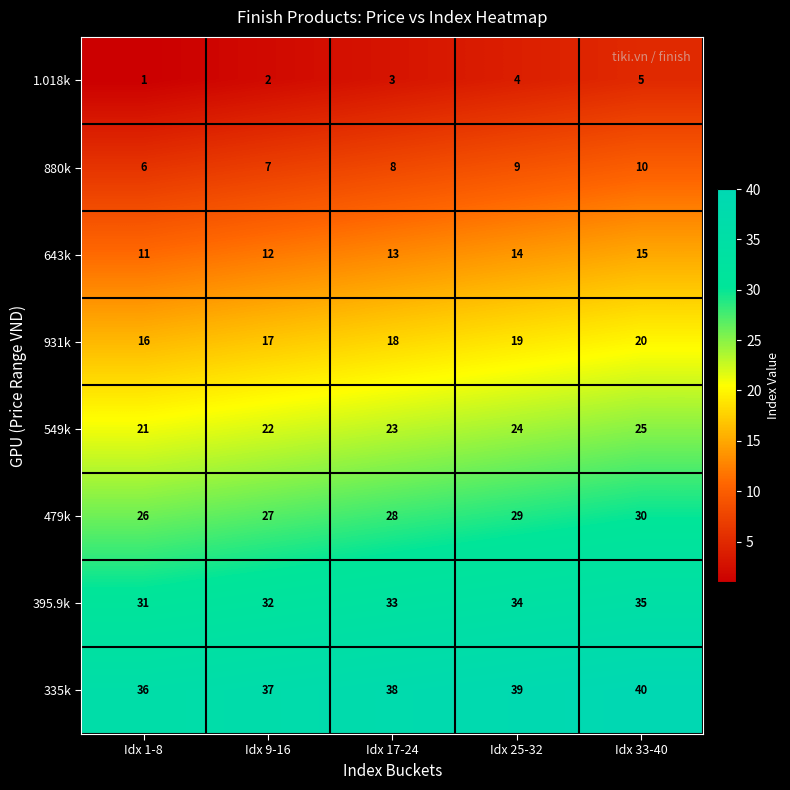

What is the difference between the highest and lowest values at Idx 33-40?

35